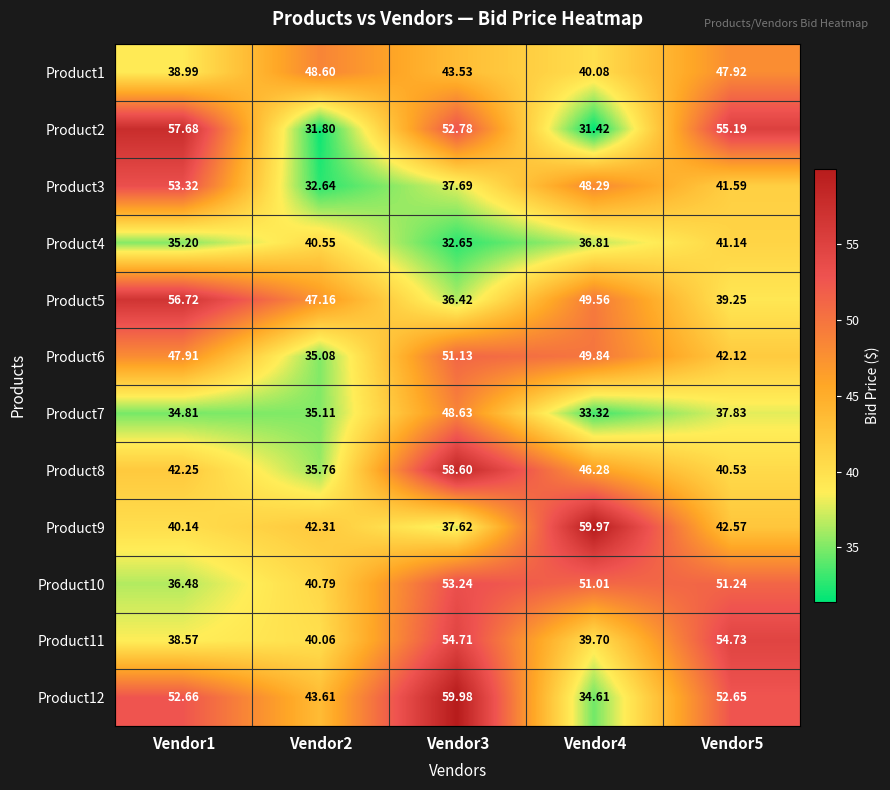

Is the value of Product8 at Vendor3 greater than the value of Product6 at Vendor2?

Yes